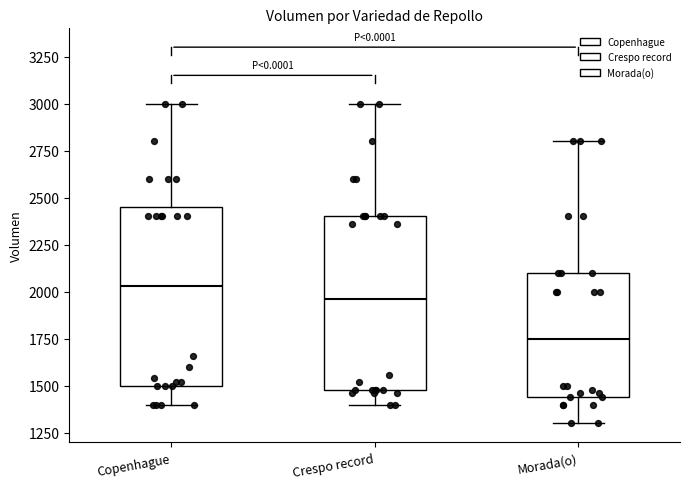

Reading left to right, transcribe this box plot: for each box, give where its median line is, the range the box spans, and where its two whiskers end, as read against the y-axis. The values are not printed on the chart, so give them approximately, as read against the axis.

Copenhague: median 2050, box 1500 to 2450, whiskers 1400 to 3000
Crespo record: median 1950, box 1500 to 2400, whiskers 1400 to 3000
Morada(o): median 1750, box 1450 to 2100, whiskers 1300 to 2800